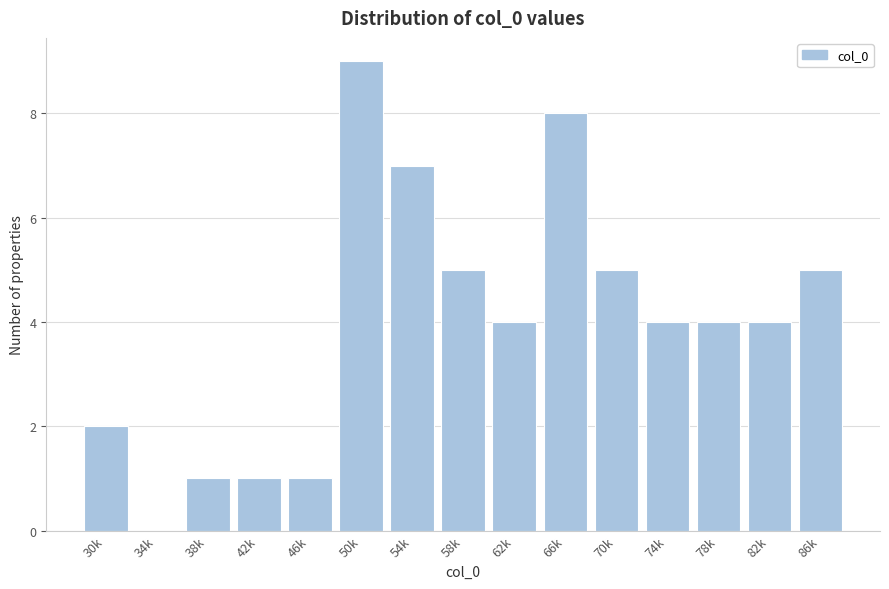

Reading left to right, what are all the values shown in this chart?

30k=2	34k=0	38k=1	42k=1	46k=1	50k=9	54k=7	58k=5	62k=4	66k=8	70k=5	74k=4	78k=4	82k=4	86k=5